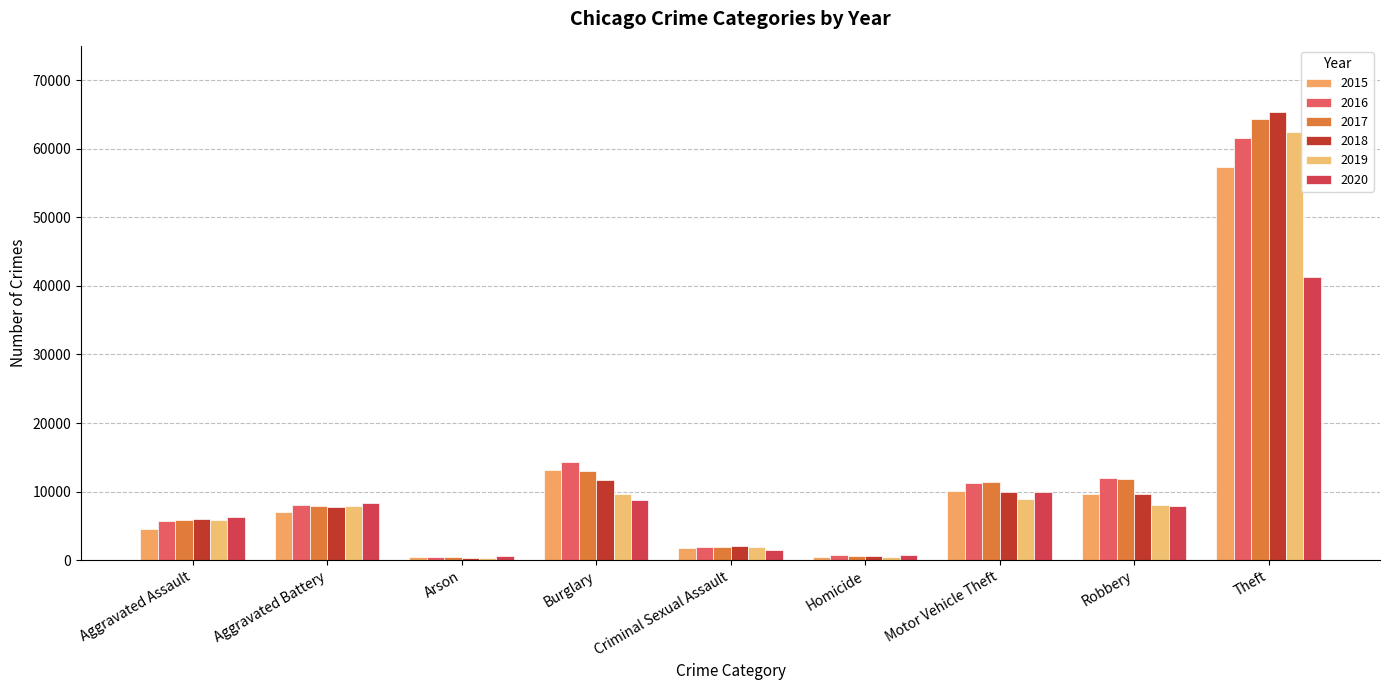

What is the difference between the 2020 values at Burglary and Aggravated Battery?

437